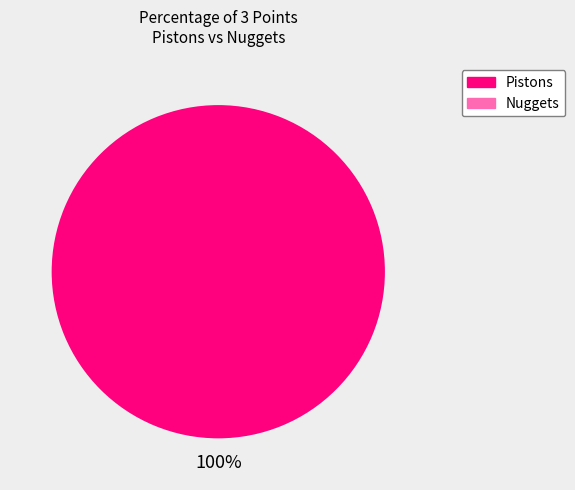

Count the number of slices in the pie.

1